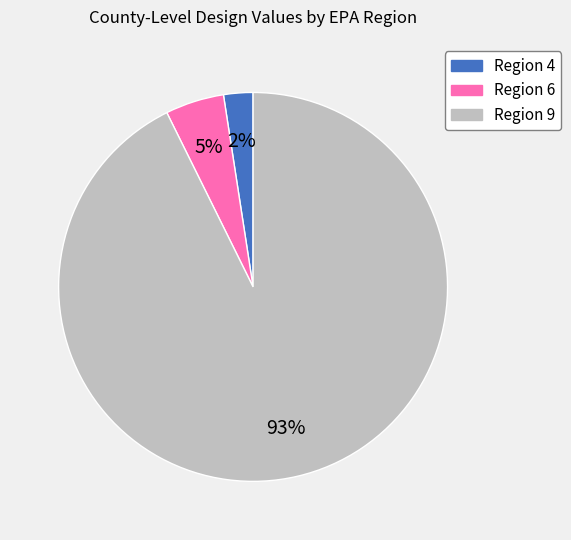

Is there any slice that represents more than half of the pie?

Yes